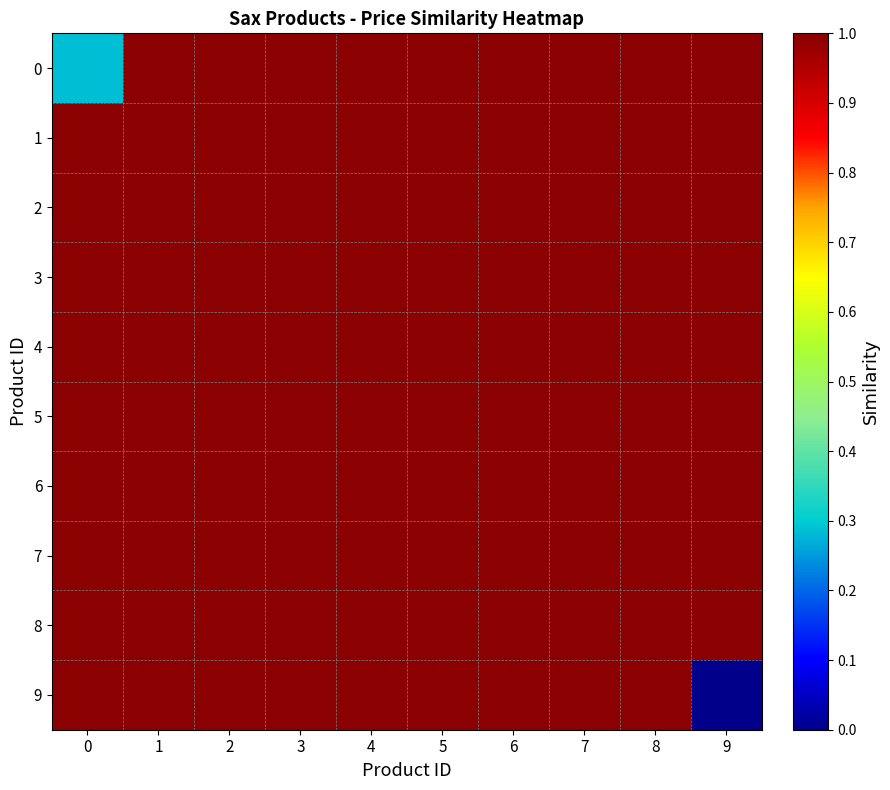

Reading left to right, extract all data points from this chart.

0: 0=0.3	1=1.0	2=1.0	3=1.0	4=1.0	5=1.0	6=1.0	7=1.0	8=1.0	9=1.0
1: 0=1.0	1=1.0	2=1.0	3=1.0	4=1.0	5=1.0	6=1.0	7=1.0	8=1.0	9=1.0
2: 0=1.0	1=1.0	2=1.0	3=1.0	4=1.0	5=1.0	6=1.0	7=1.0	8=1.0	9=1.0
3: 0=1.0	1=1.0	2=1.0	3=1.0	4=1.0	5=1.0	6=1.0	7=1.0	8=1.0	9=1.0
4: 0=1.0	1=1.0	2=1.0	3=1.0	4=1.0	5=1.0	6=1.0	7=1.0	8=1.0	9=1.0
5: 0=1.0	1=1.0	2=1.0	3=1.0	4=1.0	5=1.0	6=1.0	7=1.0	8=1.0	9=1.0
6: 0=1.0	1=1.0	2=1.0	3=1.0	4=1.0	5=1.0	6=1.0	7=1.0	8=1.0	9=1.0
7: 0=1.0	1=1.0	2=1.0	3=1.0	4=1.0	5=1.0	6=1.0	7=1.0	8=1.0	9=1.0
8: 0=1.0	1=1.0	2=1.0	3=1.0	4=1.0	5=1.0	6=1.0	7=1.0	8=1.0	9=1.0
9: 0=1.0	1=1.0	2=1.0	3=1.0	4=1.0	5=1.0	6=1.0	7=1.0	8=1.0	9=0.0